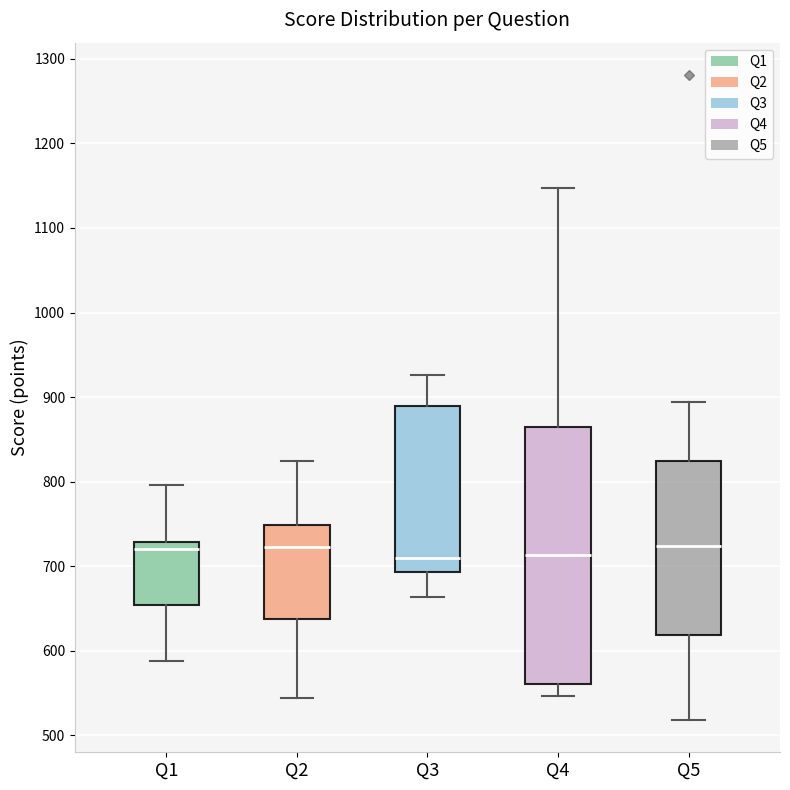

Reading left to right, read every box against the y-axis: the position of its median line, the range the box covers, and the ends of its whiskers. The values are not printed on the chart, so give them approximately, as read against the axis.

Q1: median 720, box 650 to 730, whiskers 590 to 800
Q2: median 720, box 640 to 750, whiskers 540 to 820
Q3: median 710, box 690 to 890, whiskers 660 to 930
Q4: median 710, box 560 to 870, whiskers 550 to 1150
Q5: median 720, box 620 to 820, whiskers 520 to 890